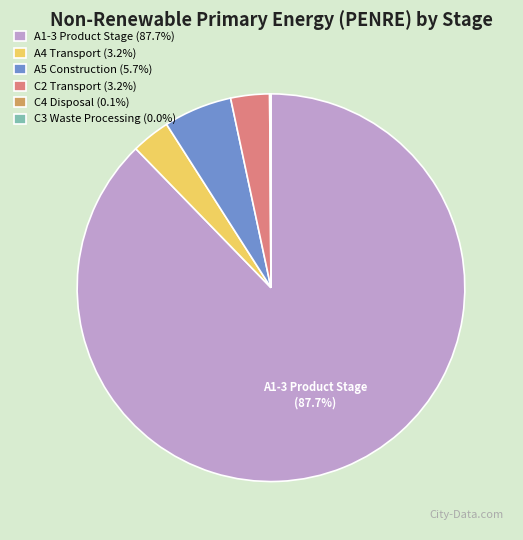

Is A1-3 Product Stage (87.7%) the majority of the pie?

Yes